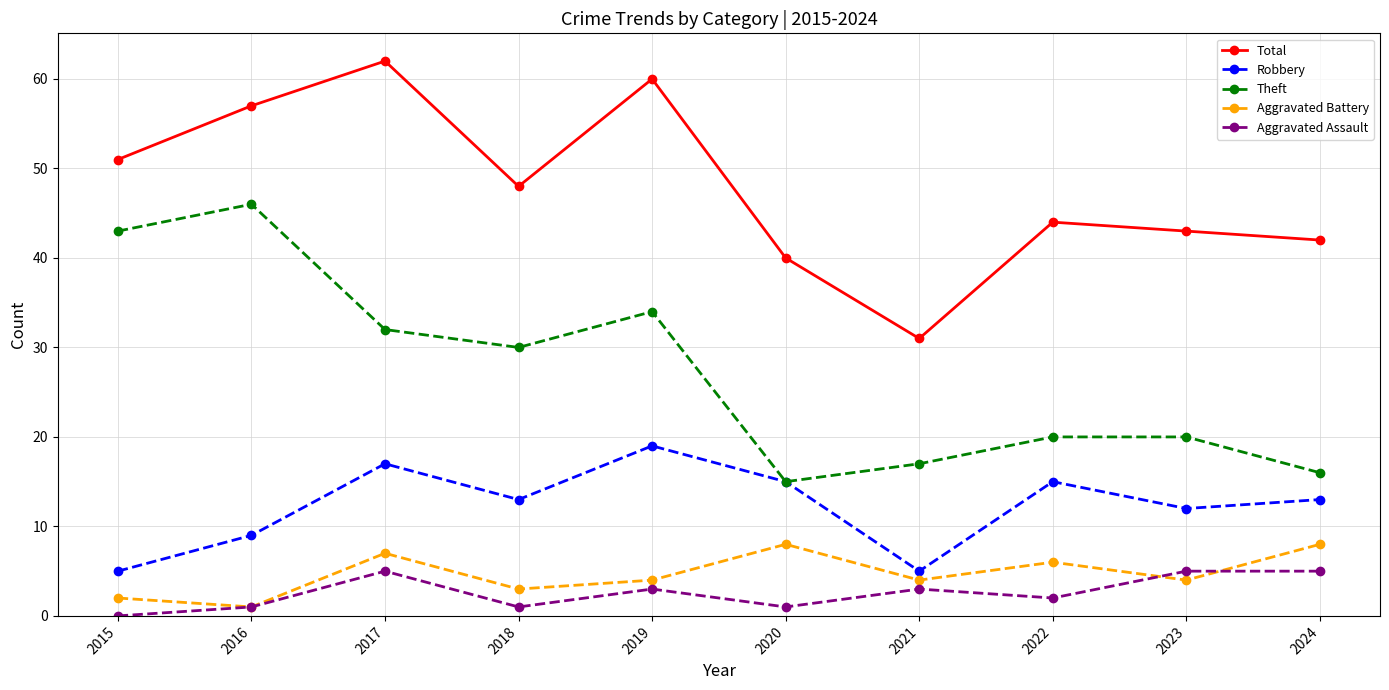

At which category is the sum across all series the highest?

2017